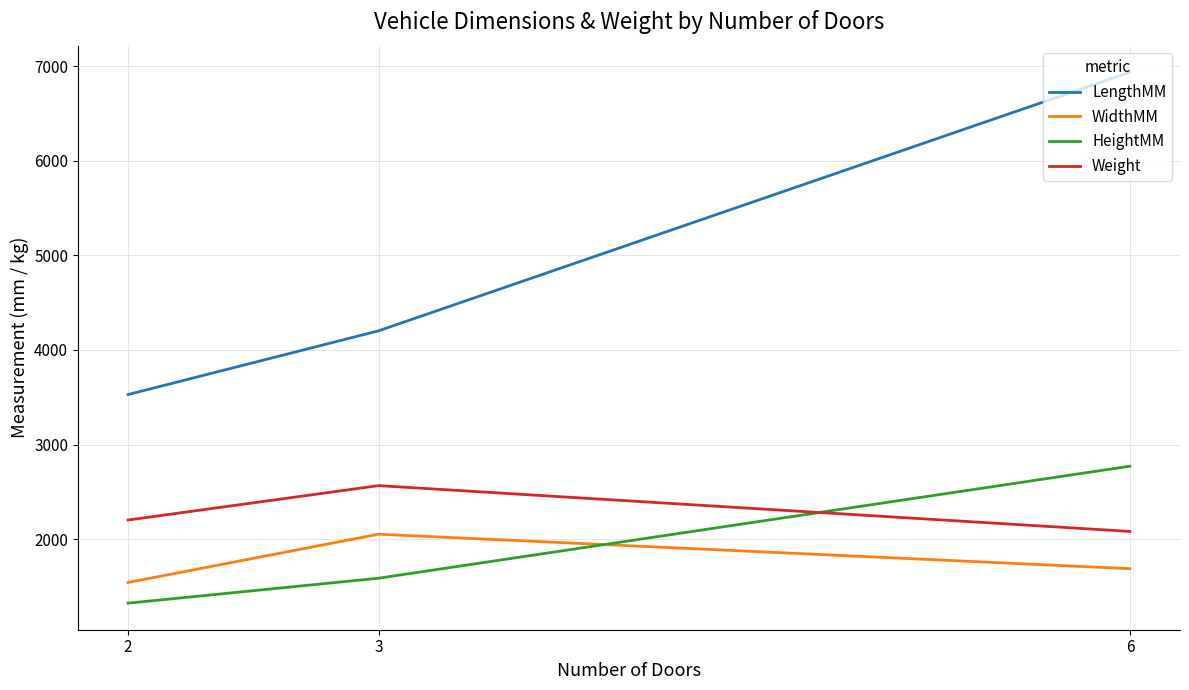

What is the difference between the LengthMM values at 2 and 6?

3406.7